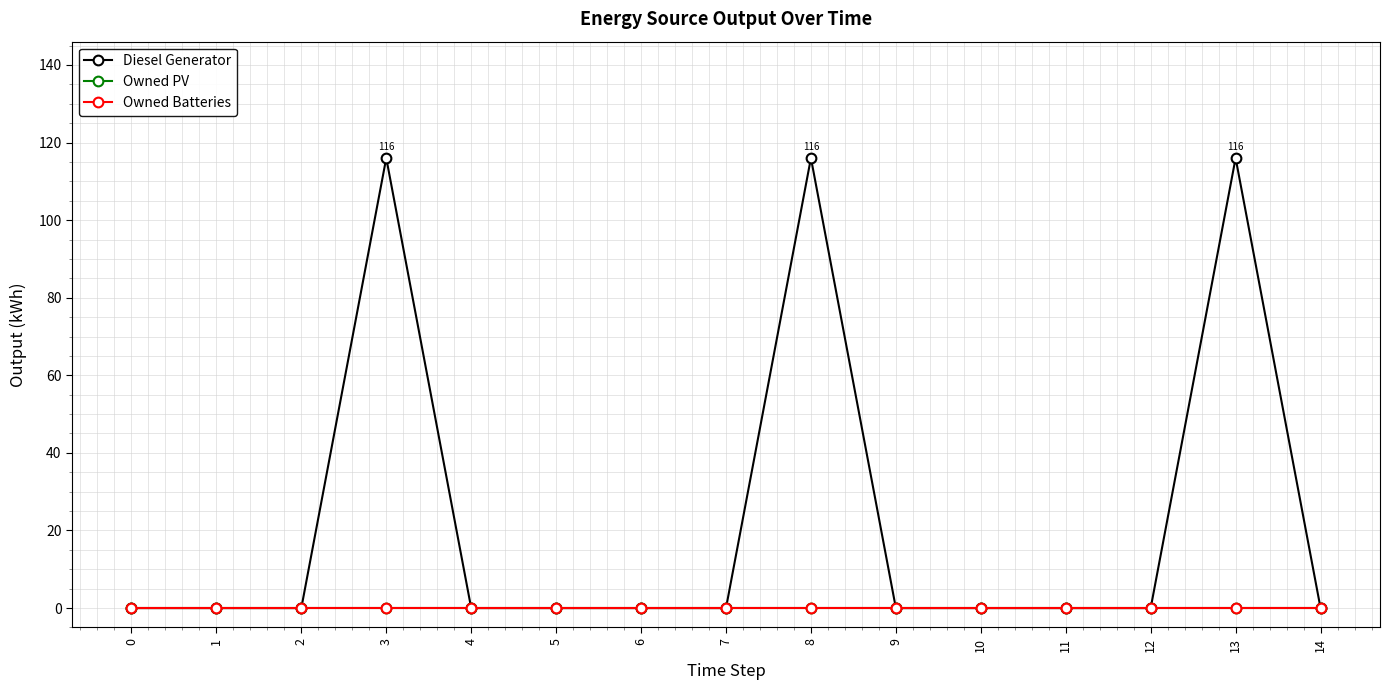

Reading left to right, transcribe all the data shown in this chart.

Diesel Generator: 0=0	1=0	2=0	3=116	4=0	5=0	6=0	7=0	8=116	9=0	10=0	11=0	12=0	13=116	14=0
Owned PV: 0=0	1=0	2=0	3=0	4=0	5=0	6=0	7=0	8=0	9=0	10=0	11=0	12=0	13=0	14=0
Owned Batteries: 0=0	1=0	2=0	3=0	4=0	5=0	6=0	7=0	8=0	9=0	10=0	11=0	12=0	13=0	14=0